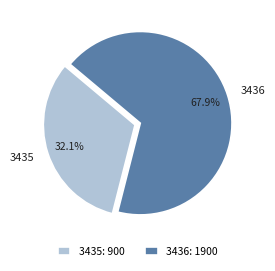

What is the majority slice?

3436